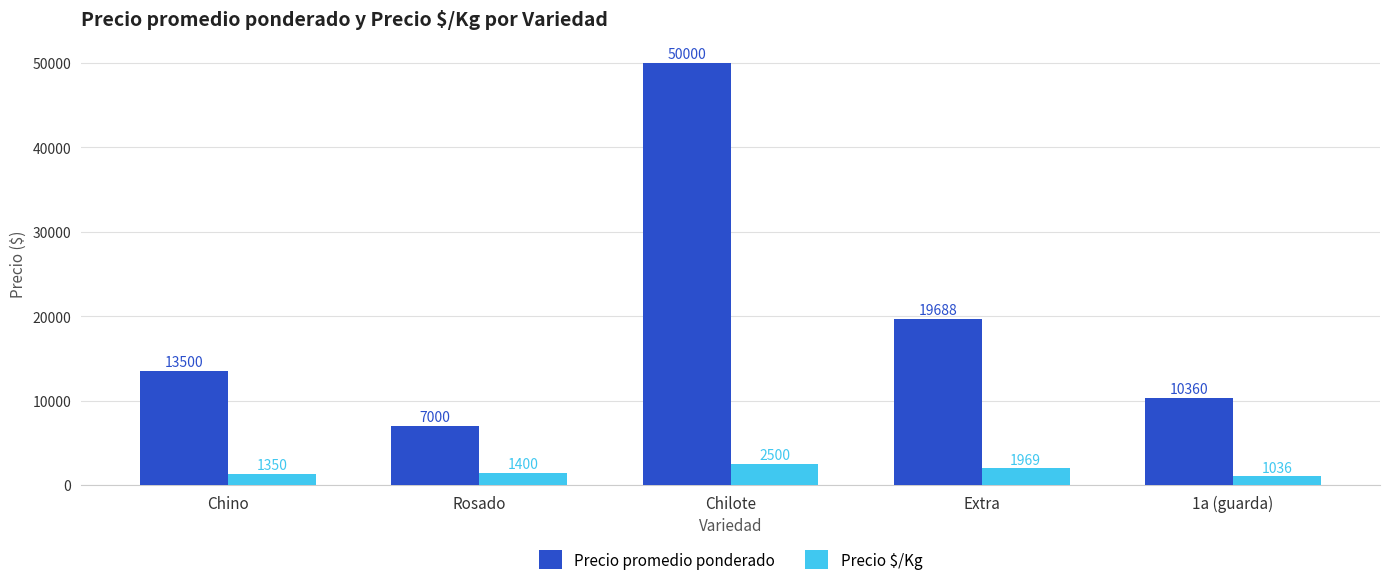

What is the difference between the Precio $/Kg values at Extra and Chino?

619